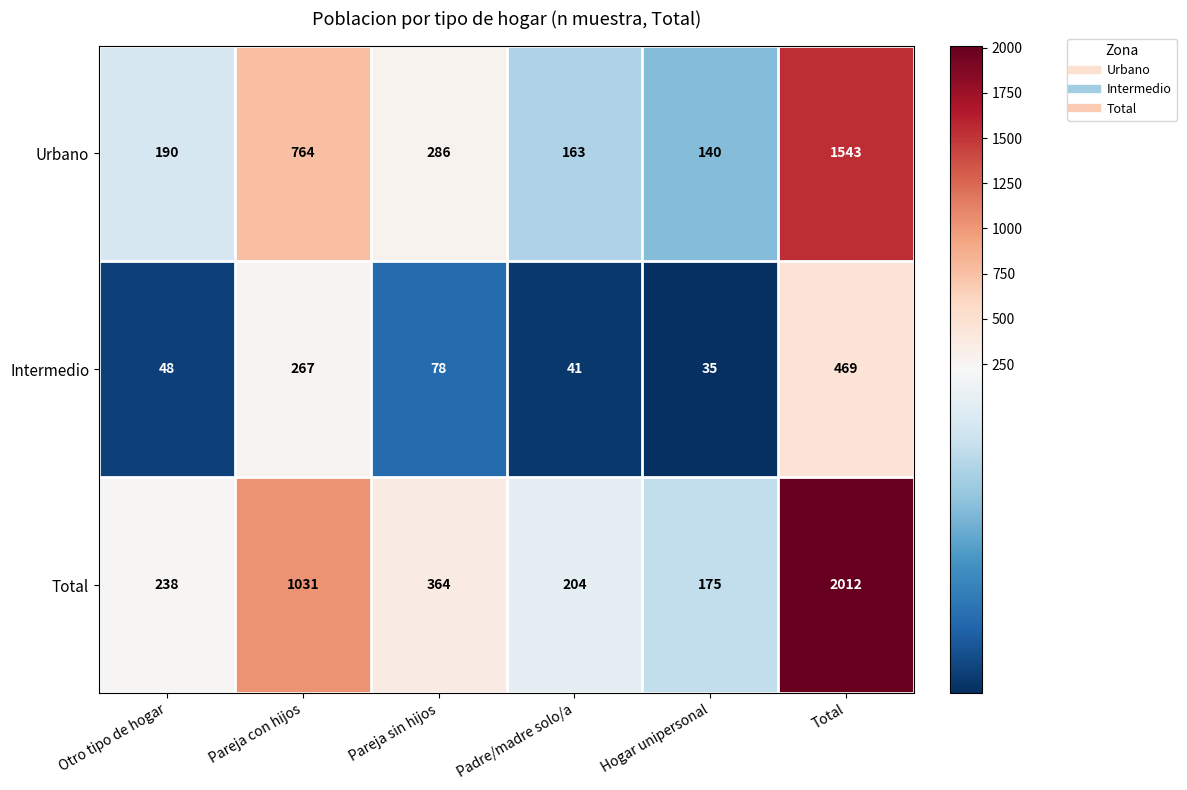

Which category has the highest value across all series?

Total